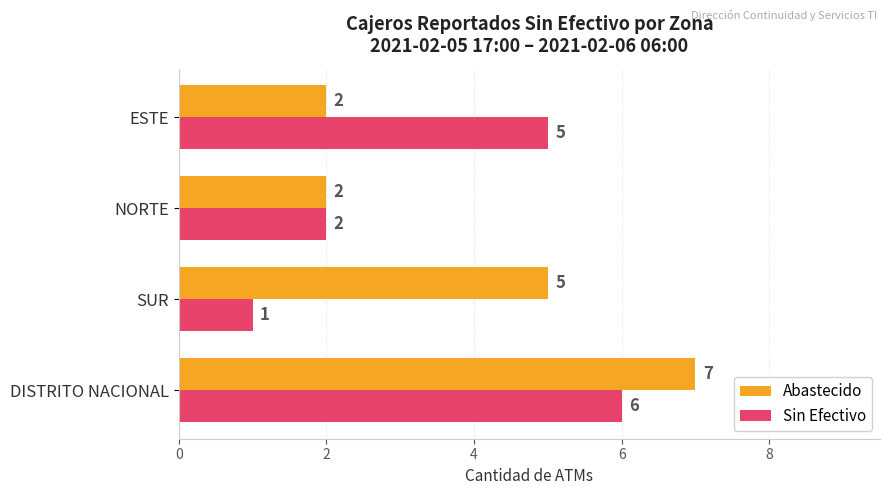

The Abastecido series shows 7 at DISTRITO NACIONAL. True or false?

True